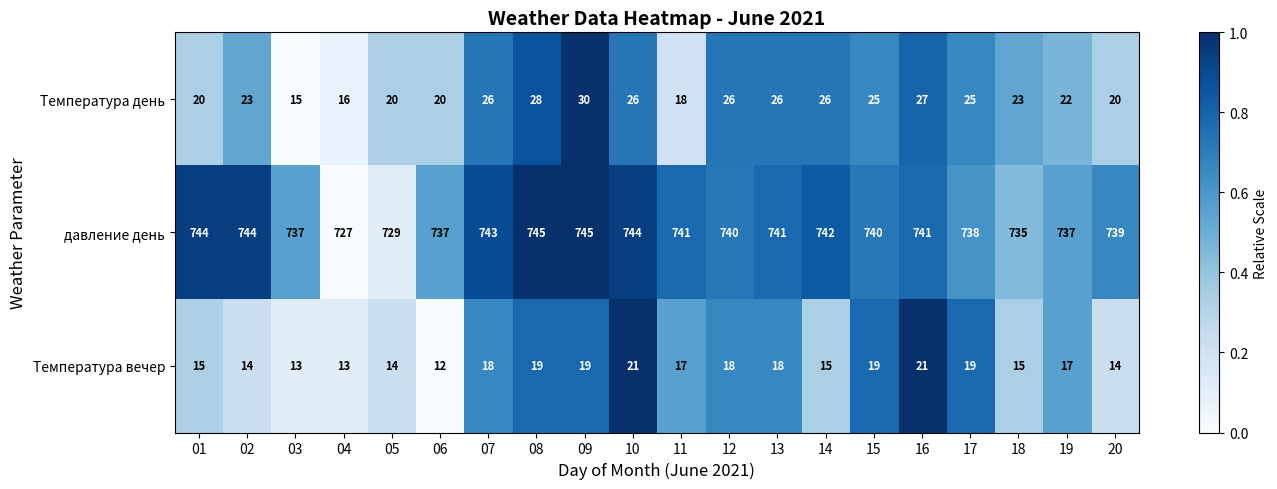

The value of Температура вечер at 20 is 7. True or false?

False